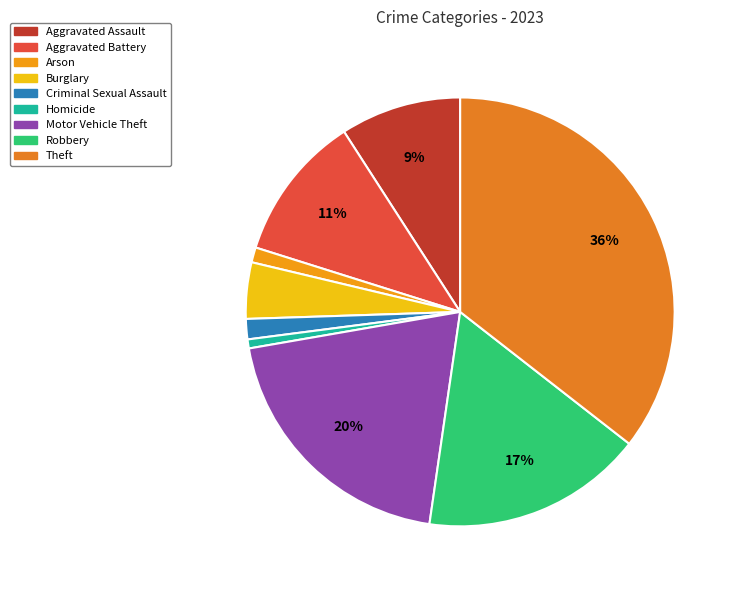

Which category has the smallest portion of the pie?

Homicide